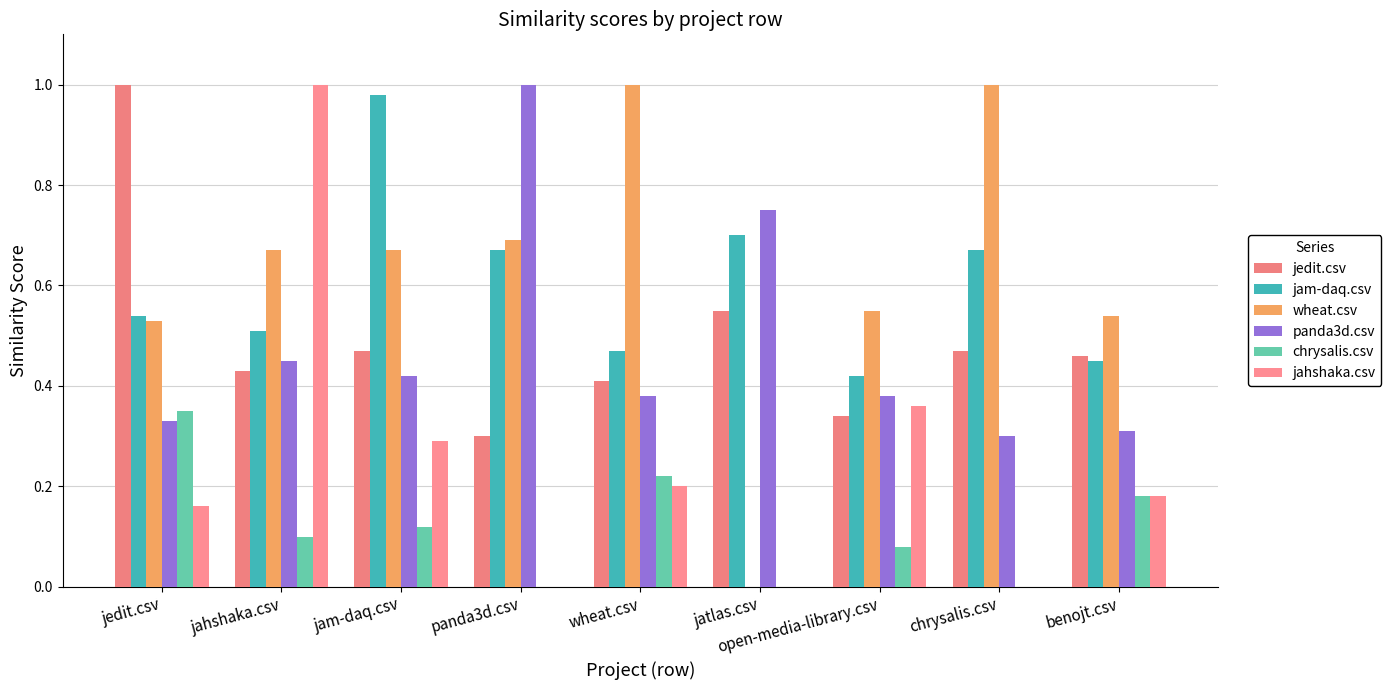

How many distinct data groups are displayed?

6